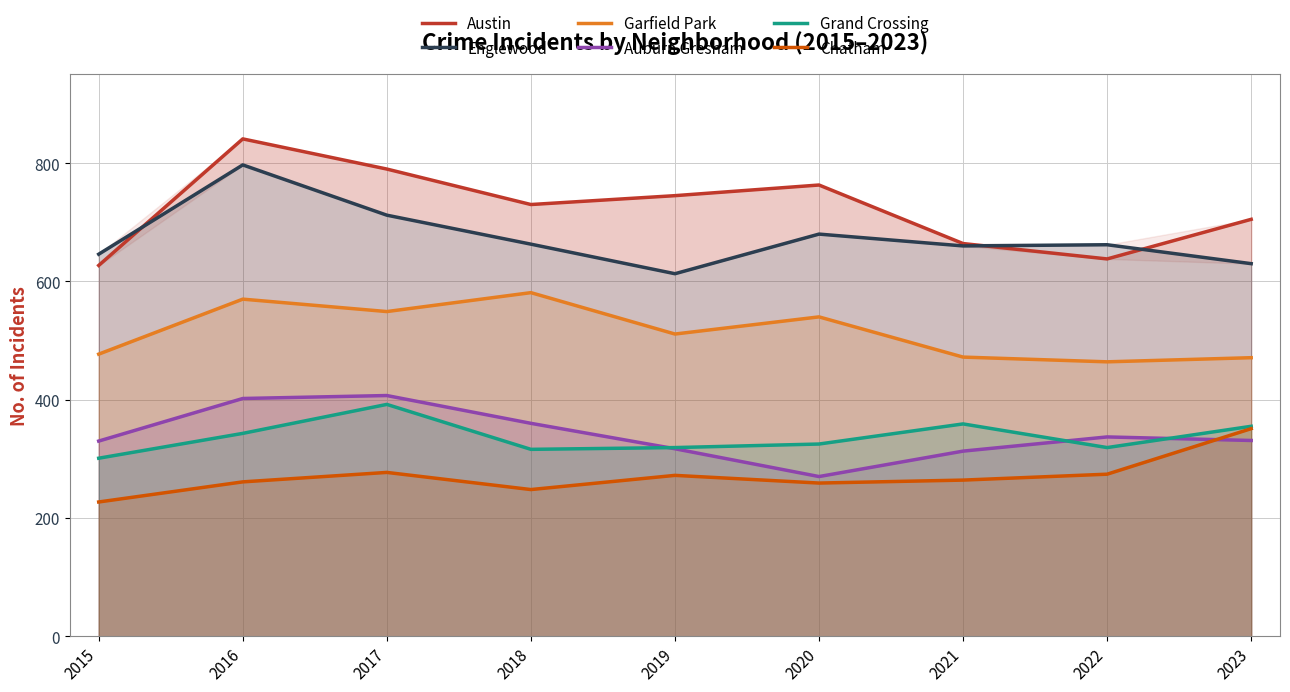

True or false: Grand Crossing has a value of 184 at 2021.

False